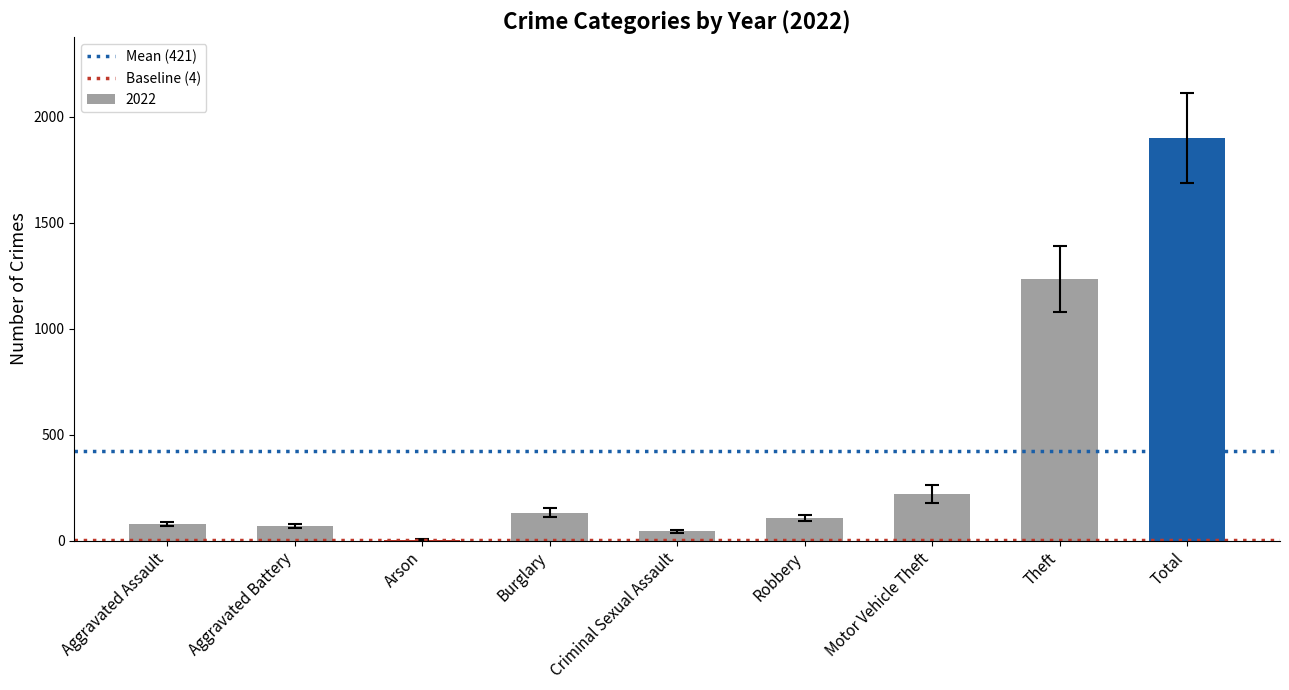

The value at Aggravated Assault is 78. True or false?

True